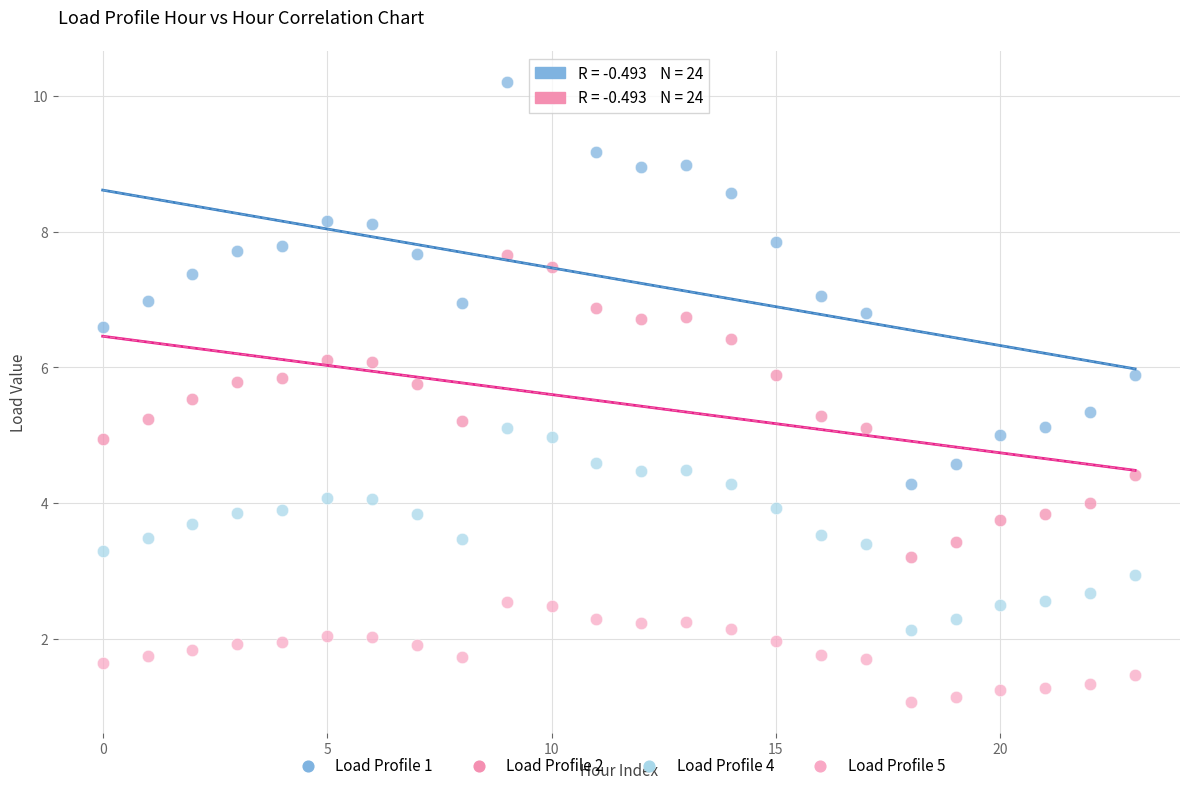

Which series has the widest spread of Y values?

Load Profile 1